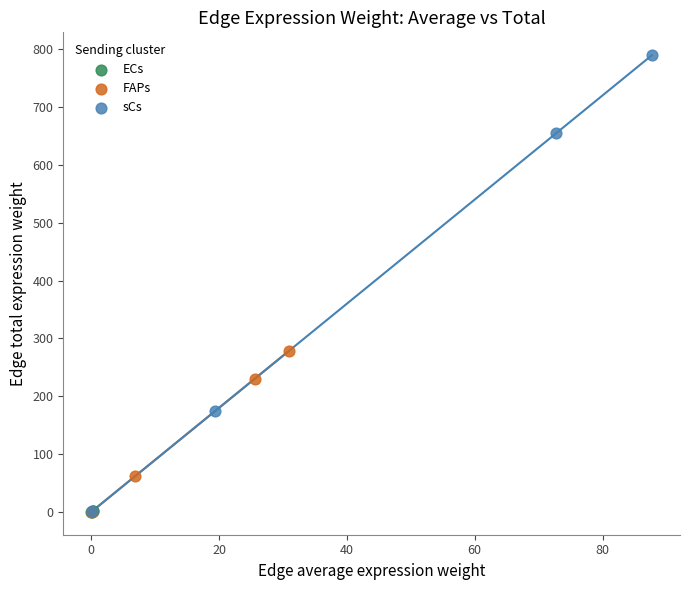

Which series has the largest Y range (max minus min)?

sCs